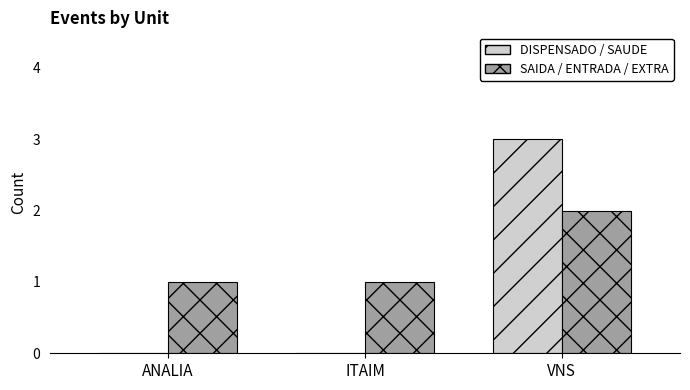

Which label corresponds to the largest value in the chart?

VNS